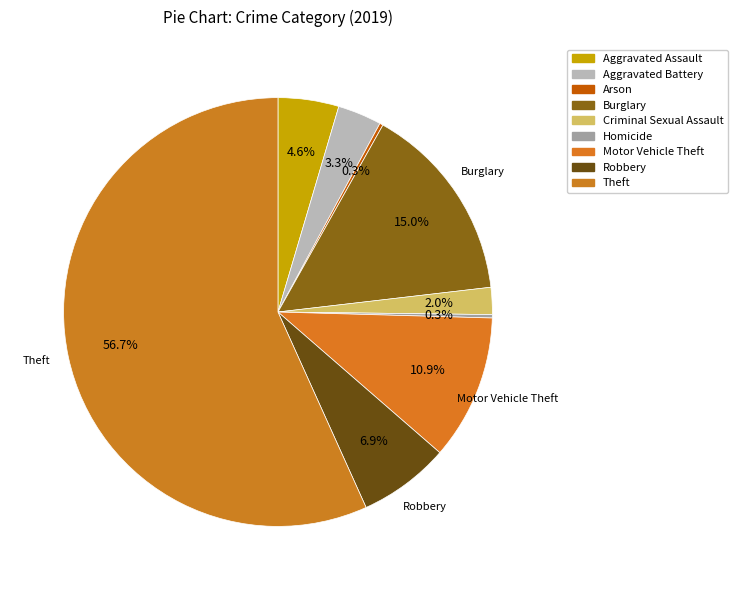

What is the majority slice?

Theft